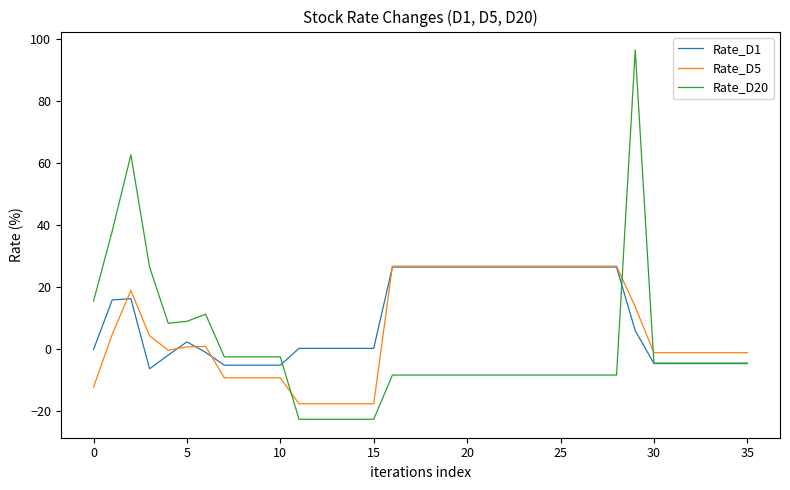

What is the smallest value displayed?

-22.7